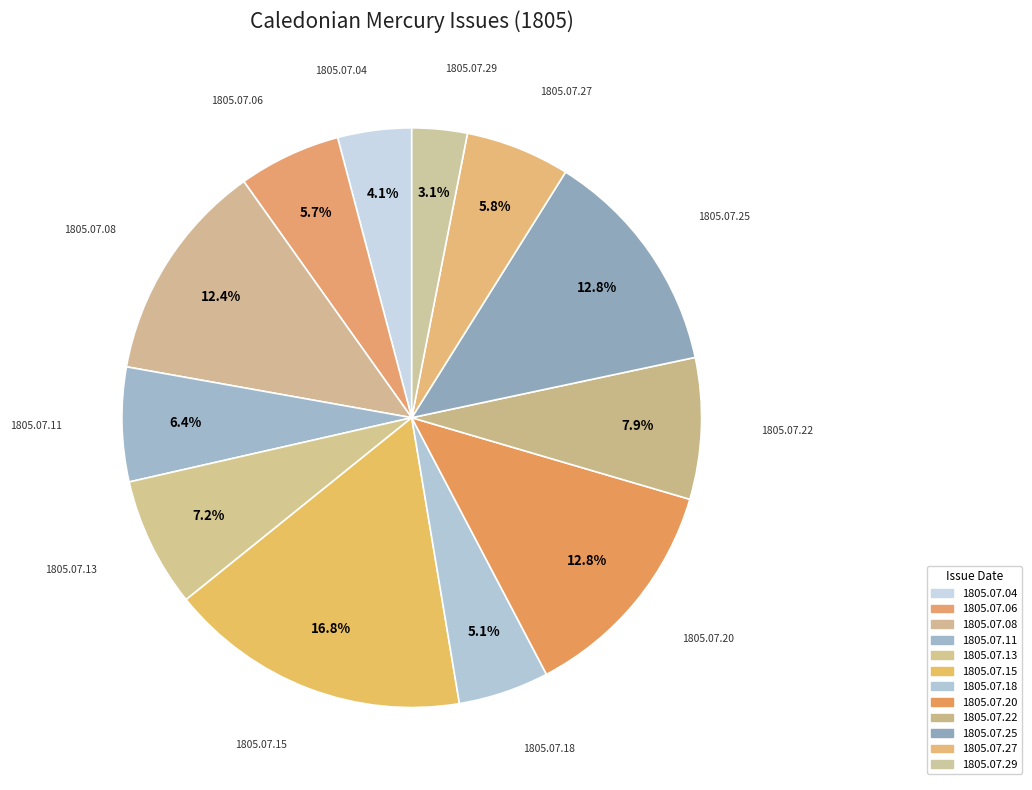

Rank the categories by value from highest to lowest.

1805.07.15, 1805.07.20, 1805.07.25, 1805.07.08, 1805.07.22, 1805.07.13, 1805.07.11, 1805.07.27, 1805.07.06, 1805.07.18, 1805.07.04, 1805.07.29